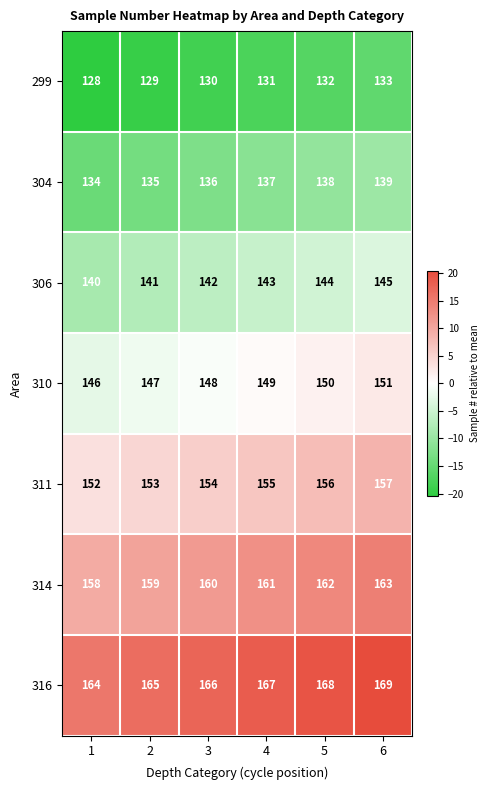

What is the minimum value shown in the chart?

128